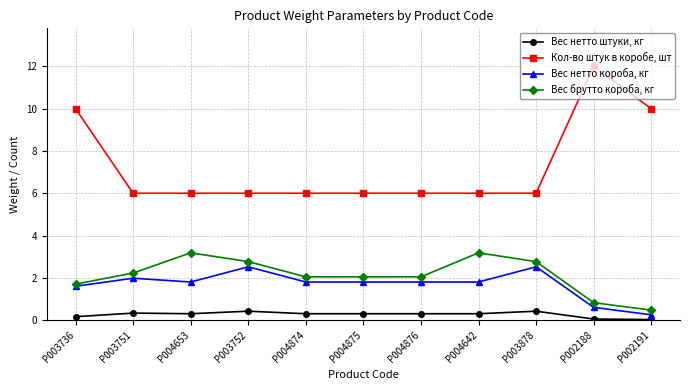

Which series has the largest range (max minus min)?

Кол-во штук в коробе, шт